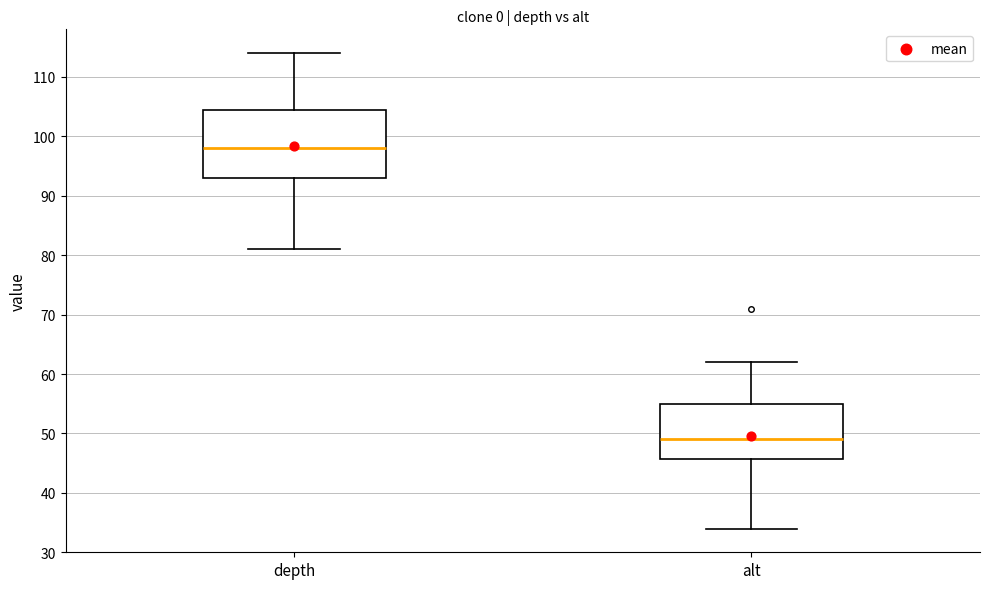

Reading left to right, transcribe this box plot: for each box, give where its median line is, the range the box spans, and where its two whiskers end, as read against the y-axis. The values are not printed on the chart, so give them approximately, as read against the axis.

depth: median 98, box 93 to 105, whiskers 81 to 114
alt: median 49, box 46 to 55, whiskers 34 to 62